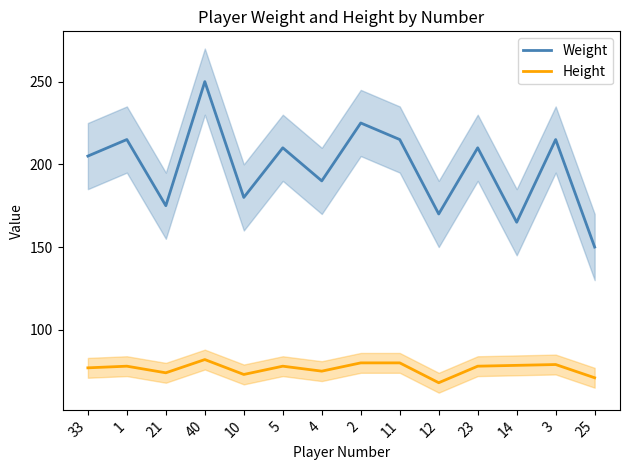

Which series changed the most between 40 and 3?

Weight